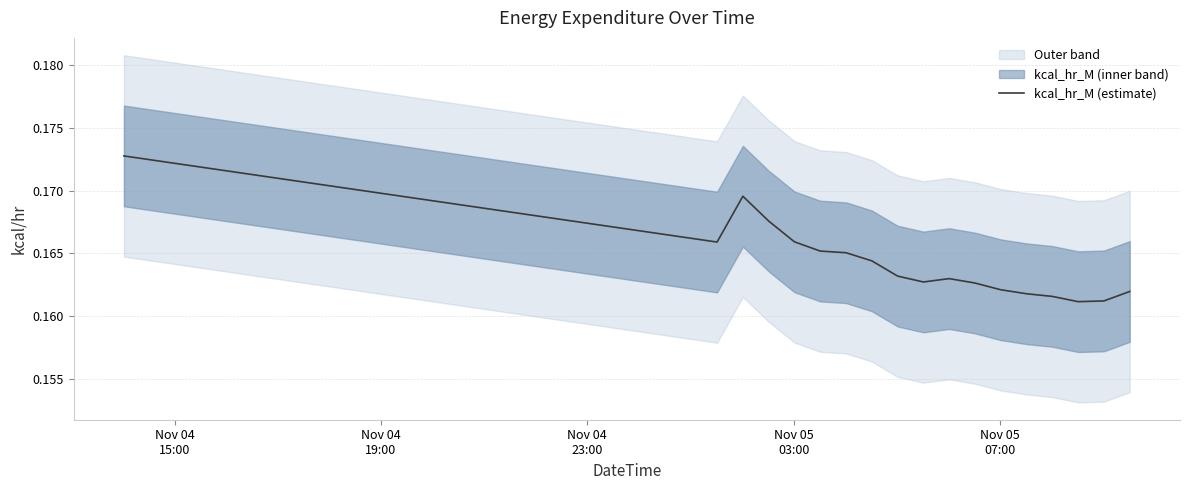

What is the smallest value displayed?

0.2